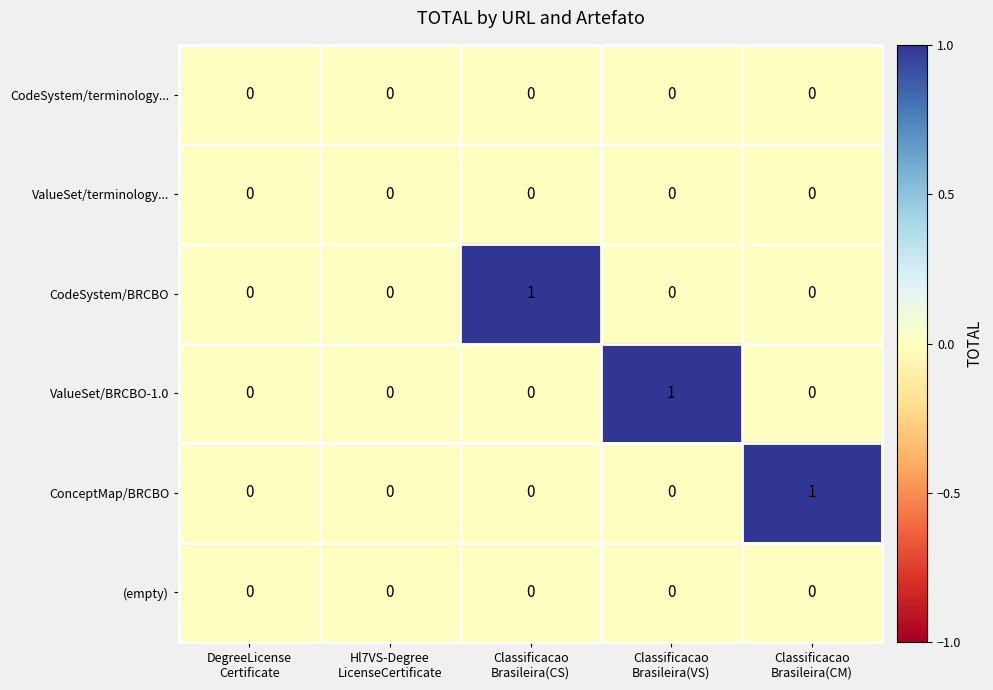

Count the number of categories in the chart.

5